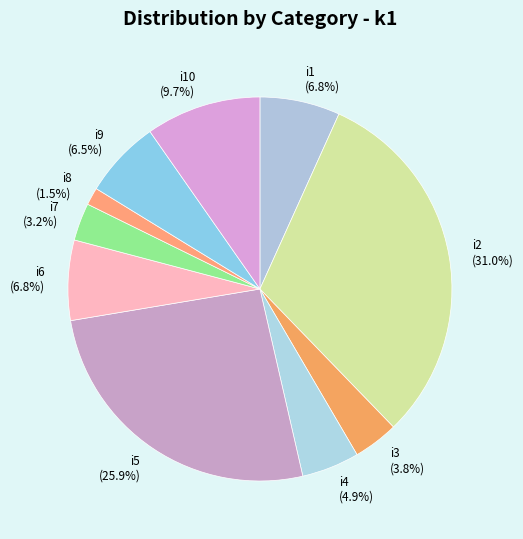

Is the sum of i5 and i2 greater than half?

Yes